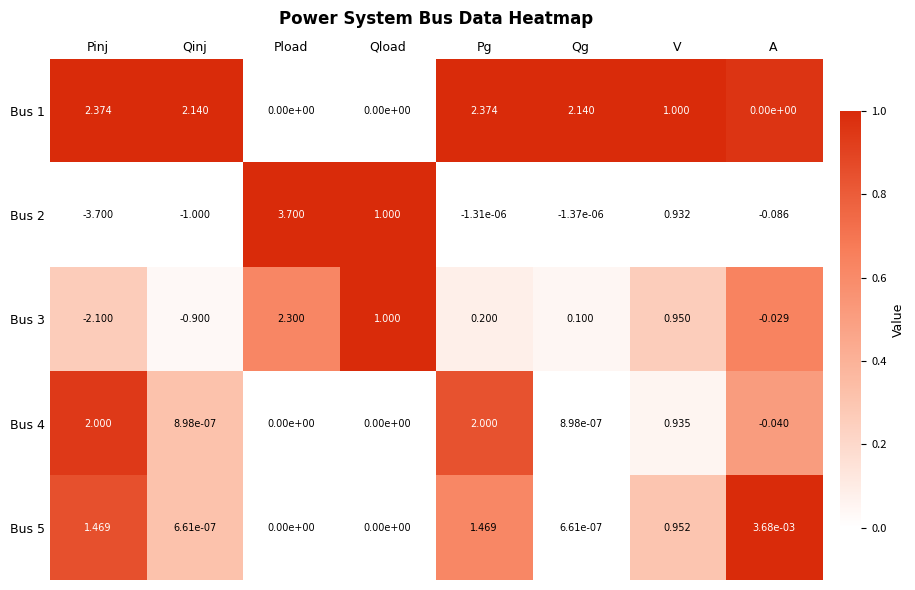

At how many categories does at least one series exceed 0?

8